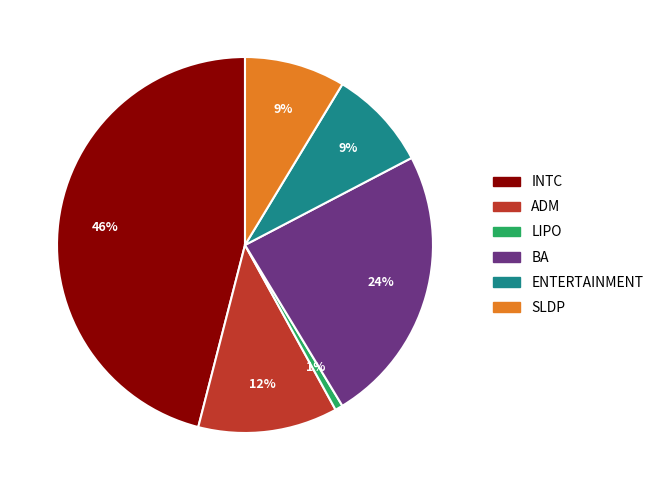

To the nearest percent, what is the difference between the largest and smallest slice percentages?

45%